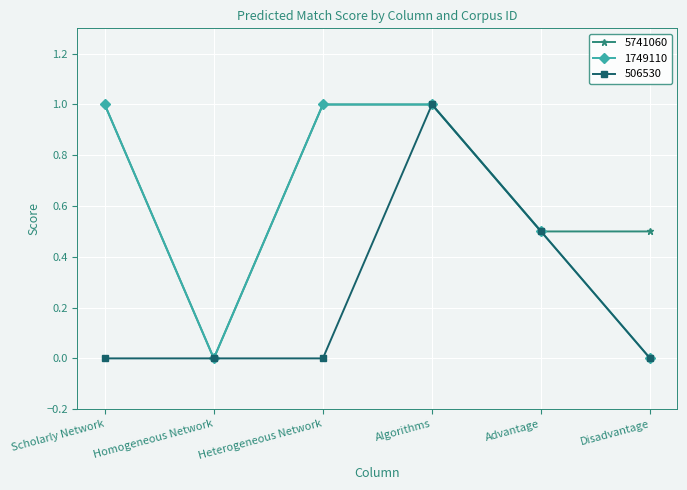

What is the difference between the highest and lowest values at Heterogeneous Network?

1.0